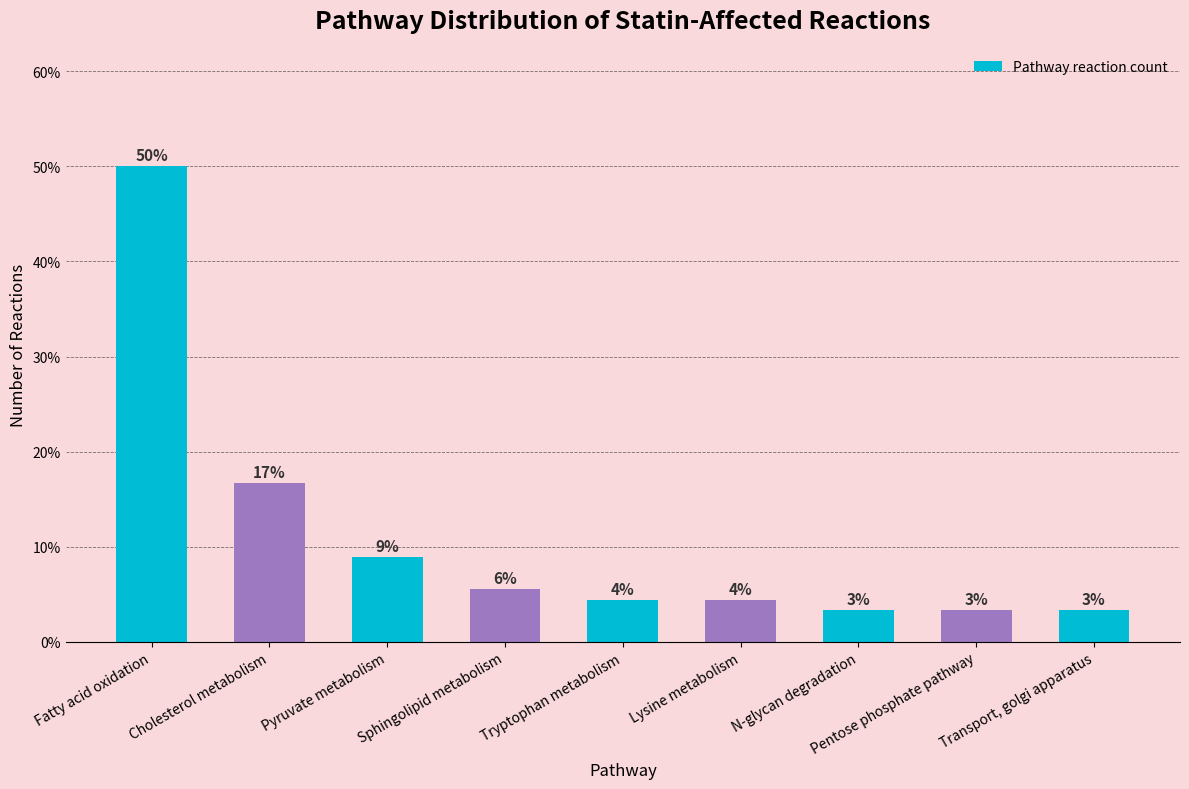

How many bars are there in total?

9